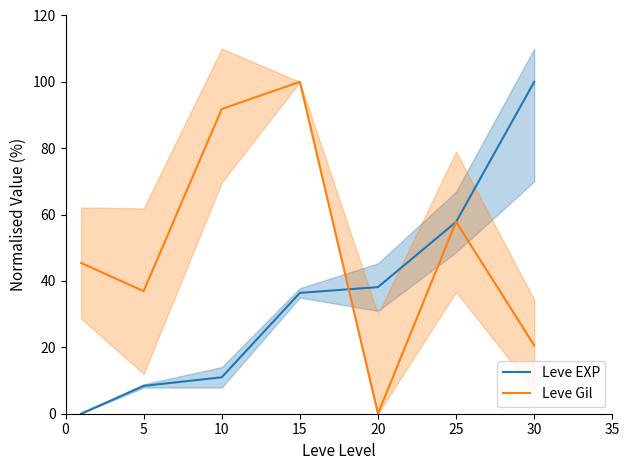

True or false: Leve Gil and Leve EXP cross at least once.

True